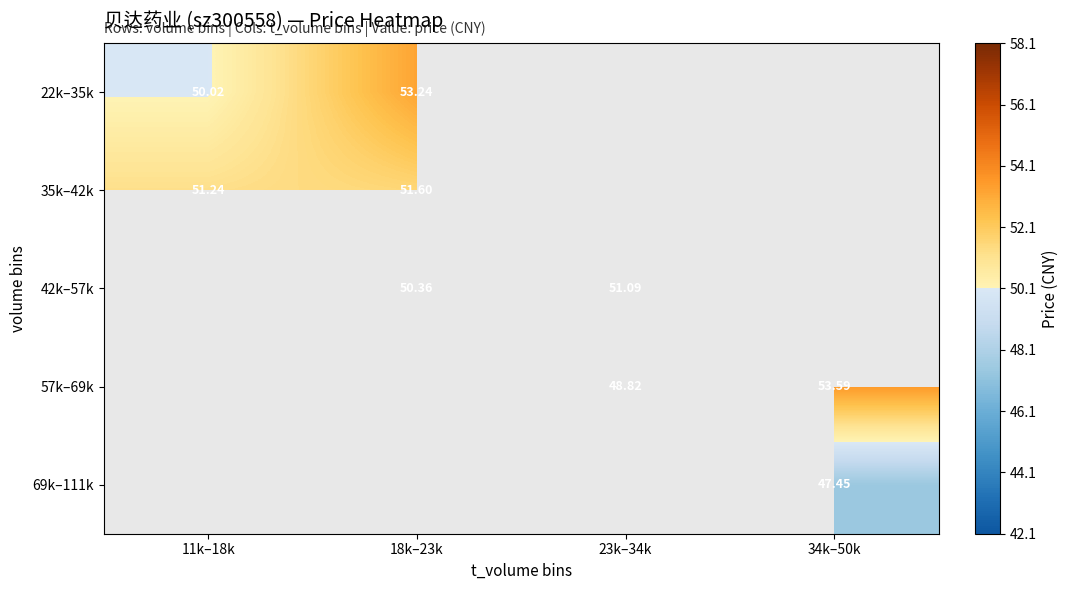

Where does the 57k–69k series first go above 48?

23k–34k